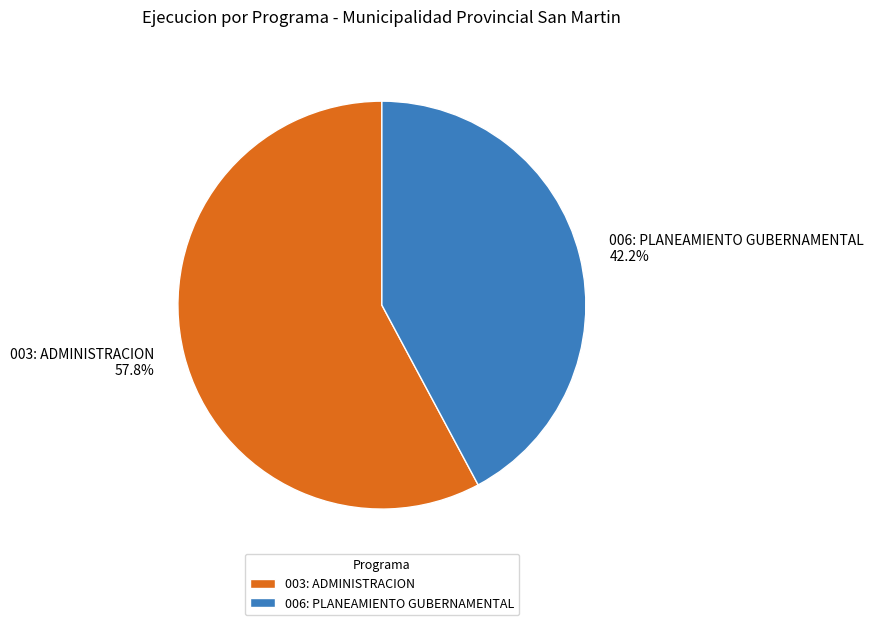

To the nearest percent, what is the combined percentage of 003: ADMINISTRACION and 006: PLANEAMIENTO GUBERNAMENTAL?

100%